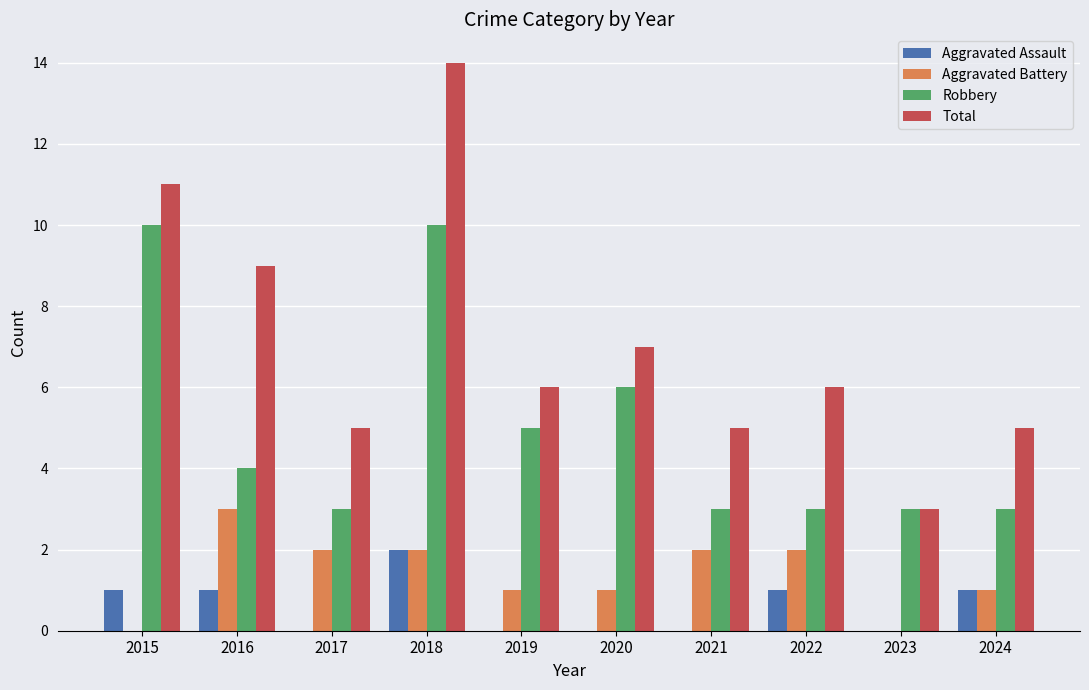

What is the sum of all Robbery values?

50